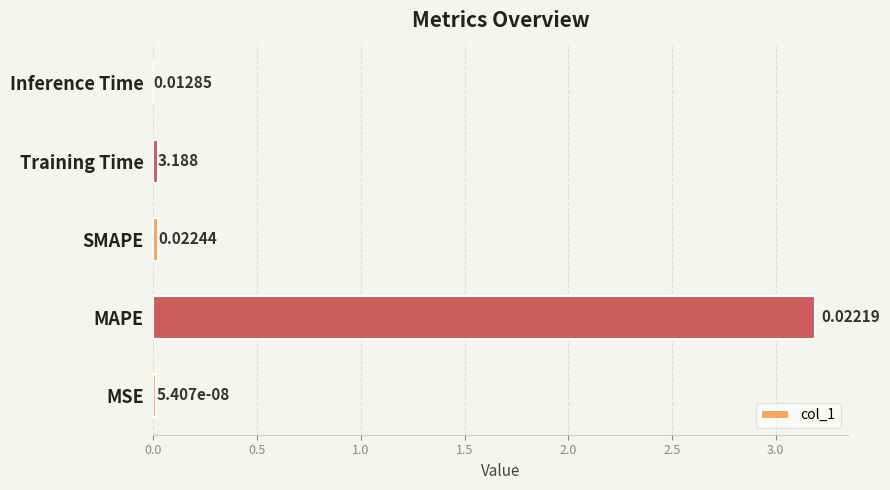

Between Inference Time and MSE, which is larger?

MSE